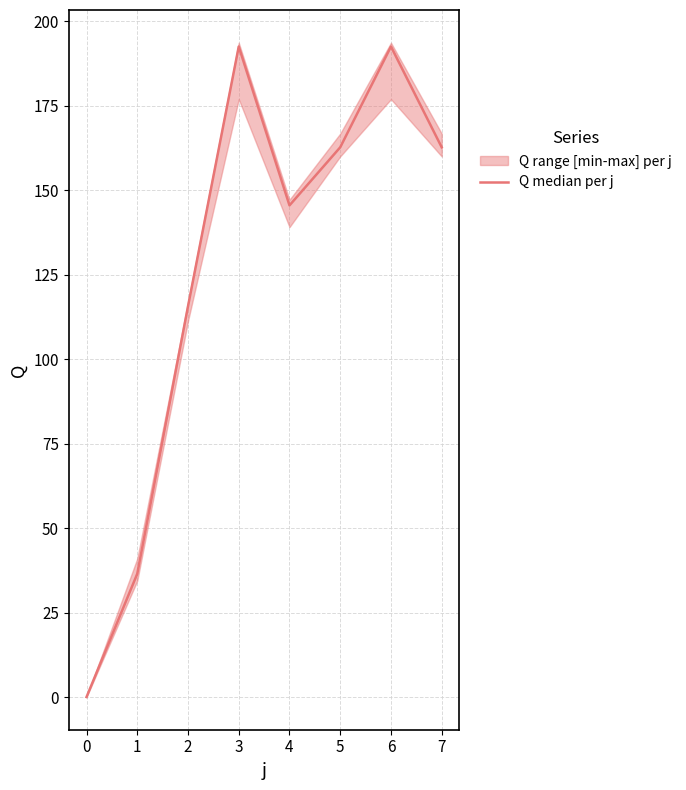

True or false: Q median per j has a value of 245.9 at 5.

False